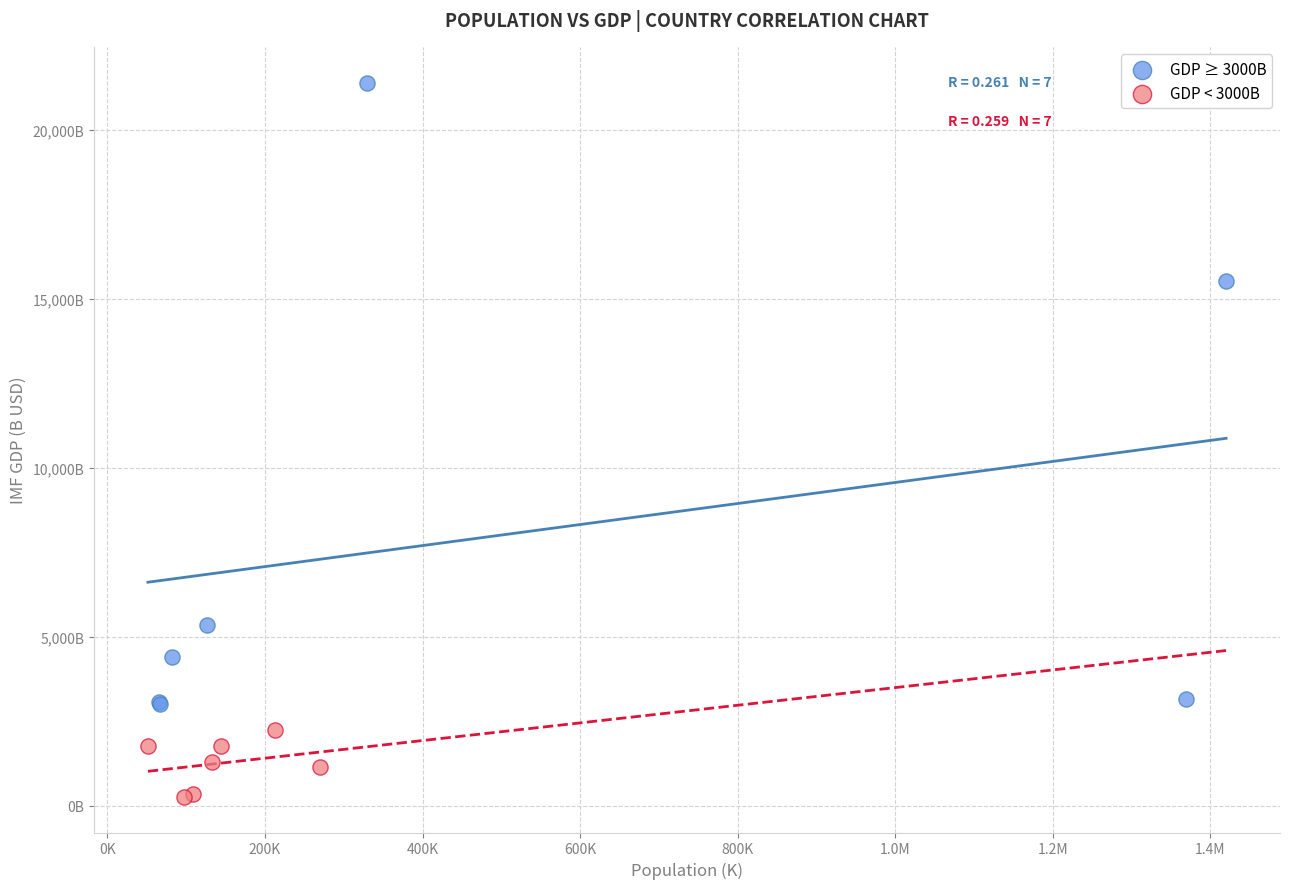

What are all the series names shown in the legend?

GDP ≥ 3000B, GDP < 3000B